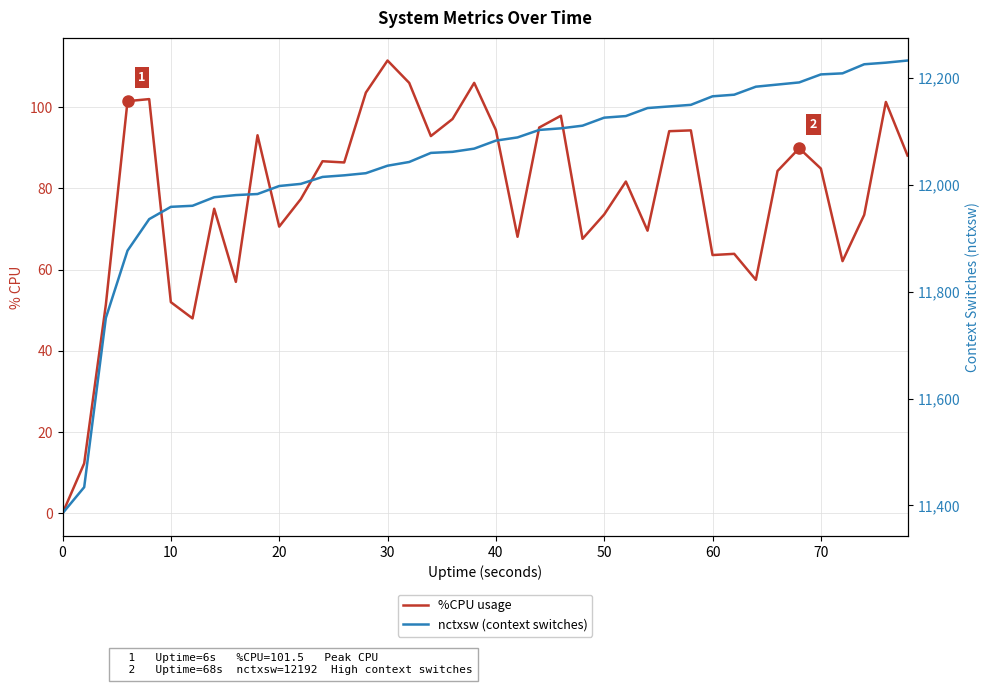

Is the value of nctxsw (context switches) at 60 greater than the value of %CPU usage at 50?

Yes